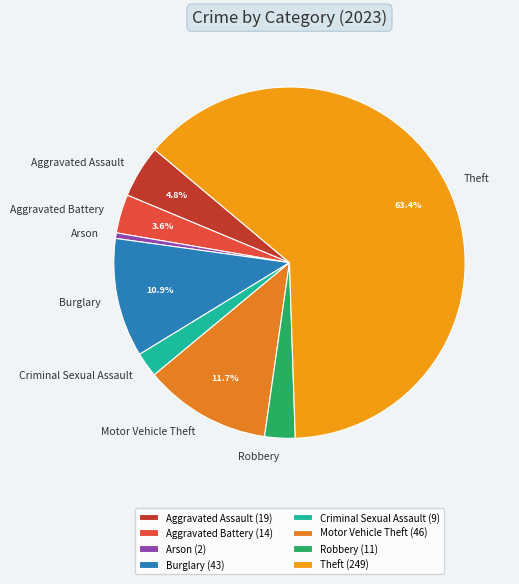

True or false: Motor Vehicle Theft accounts for 25% of the total.

False